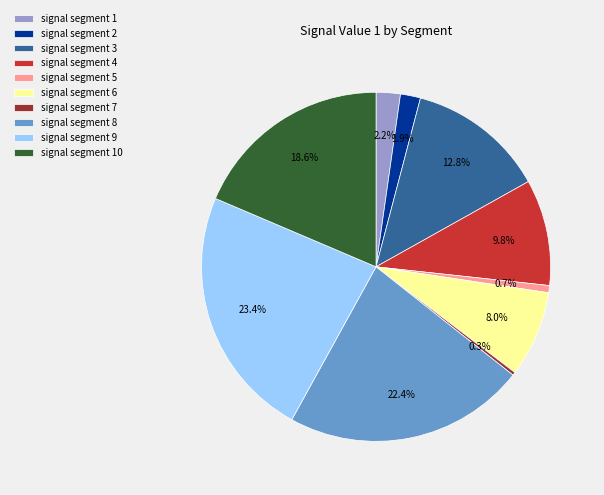

To the nearest percent, what percentage of the pie is signal segment 9?

23%